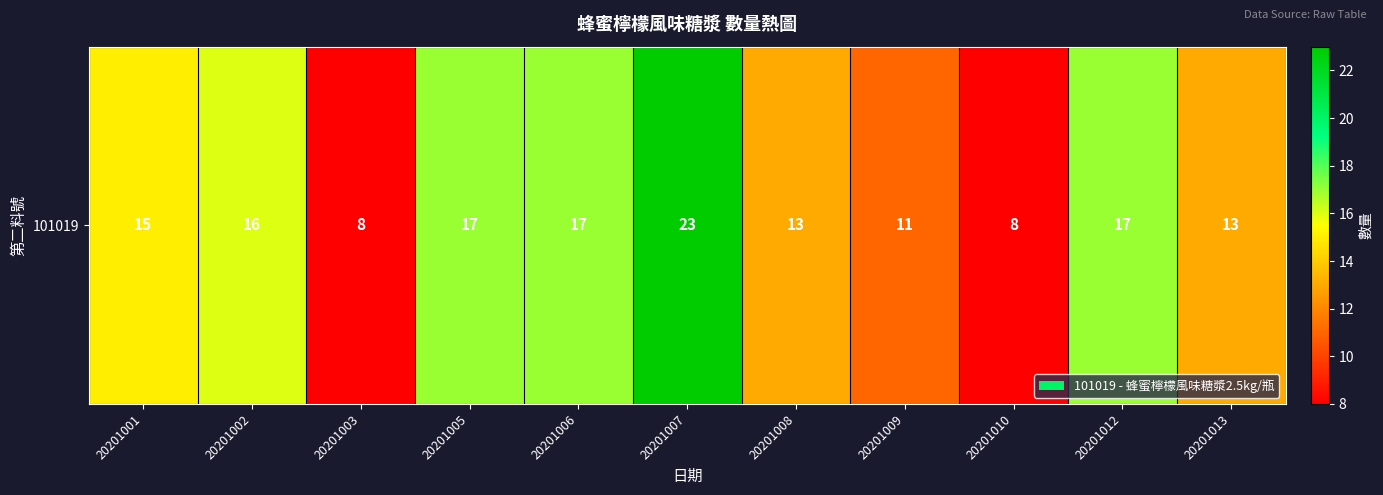

What is the sum of the values at 20201010 and 20201003?

16